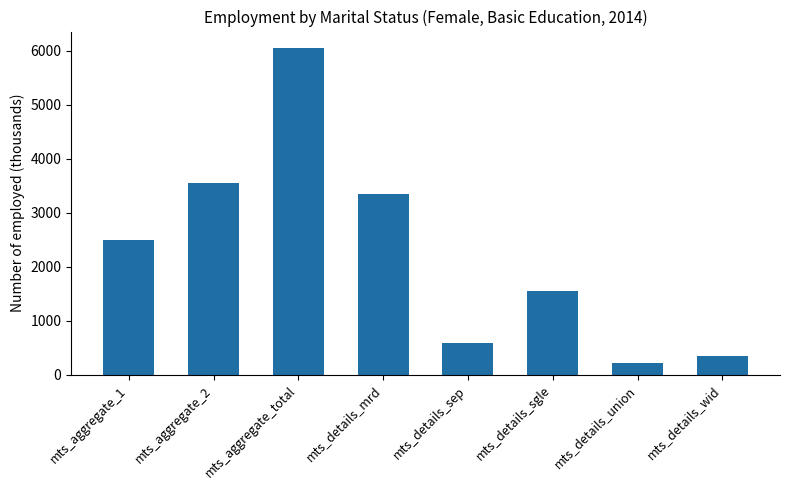

True or false: the data shows 6057.4 at mts_aggregate_total.

True